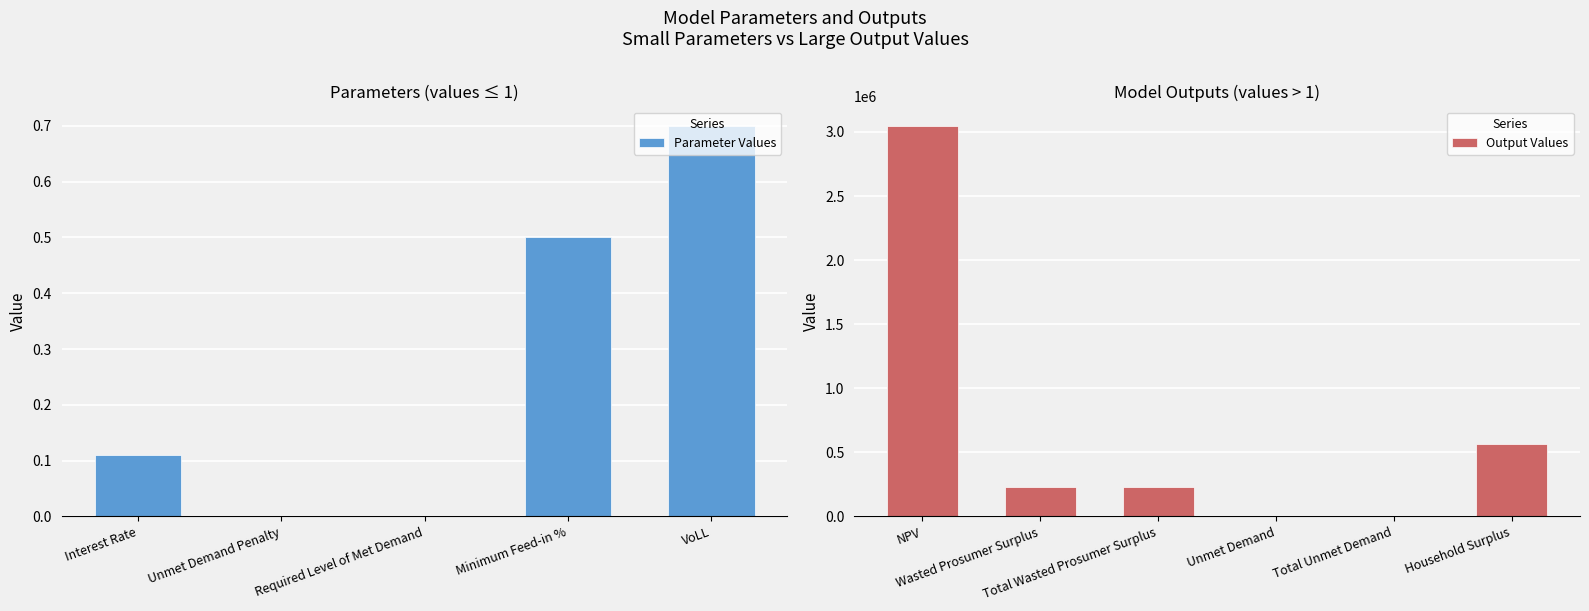

Read the value at Minimum Feed-in %.

0.5